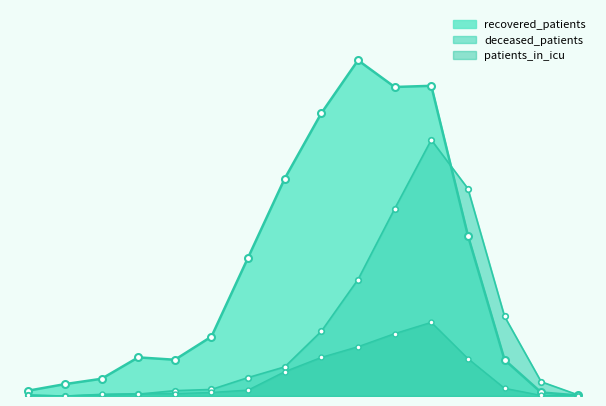

How many values in the patients_in_icu series exceed 10?

7